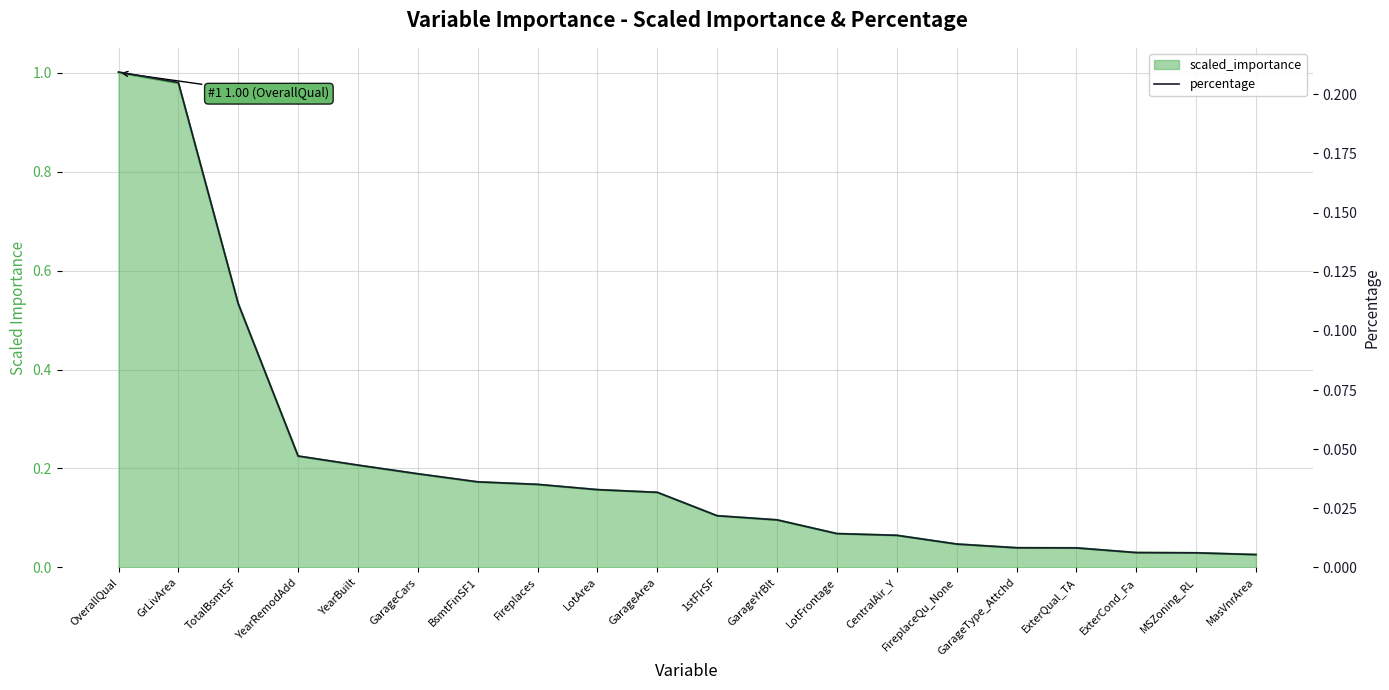

The chart shows a value of 0.1 at OverallQual. True or false?

False